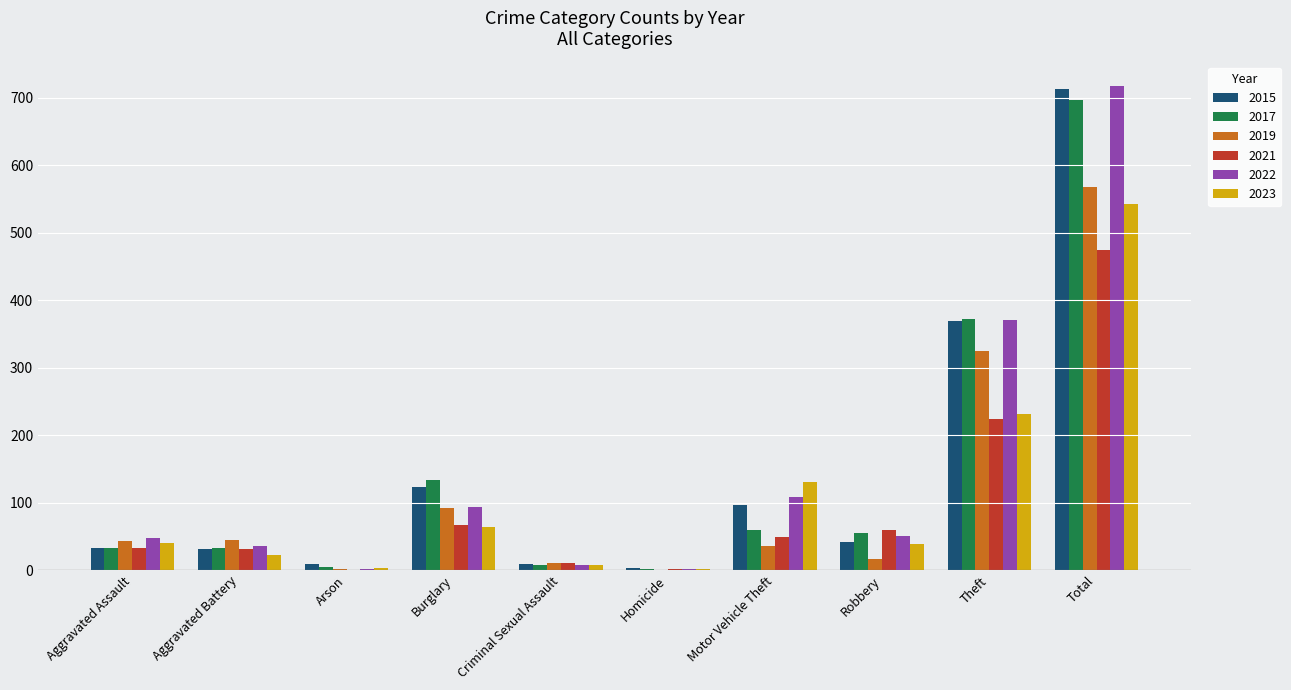

At which label is 2022 closest to 360?

Theft